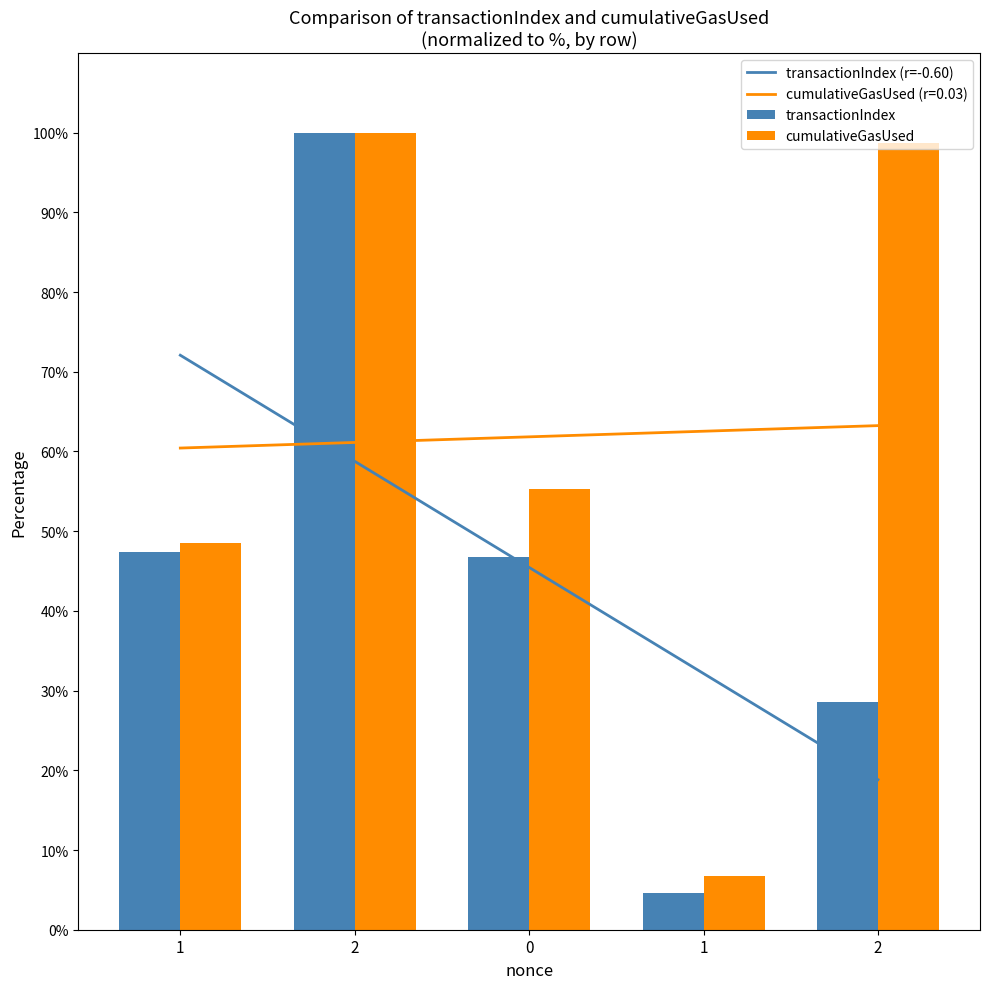

At which label does transactionIndex first exceed 46?

1